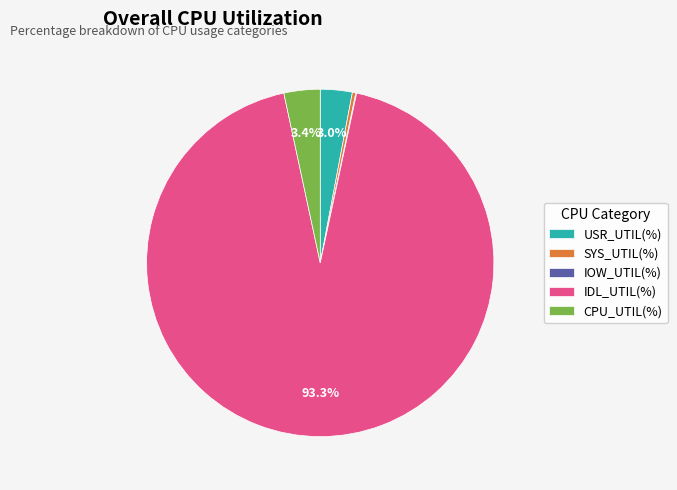

What is the largest slice in the pie chart?

IDL_UTIL(%)